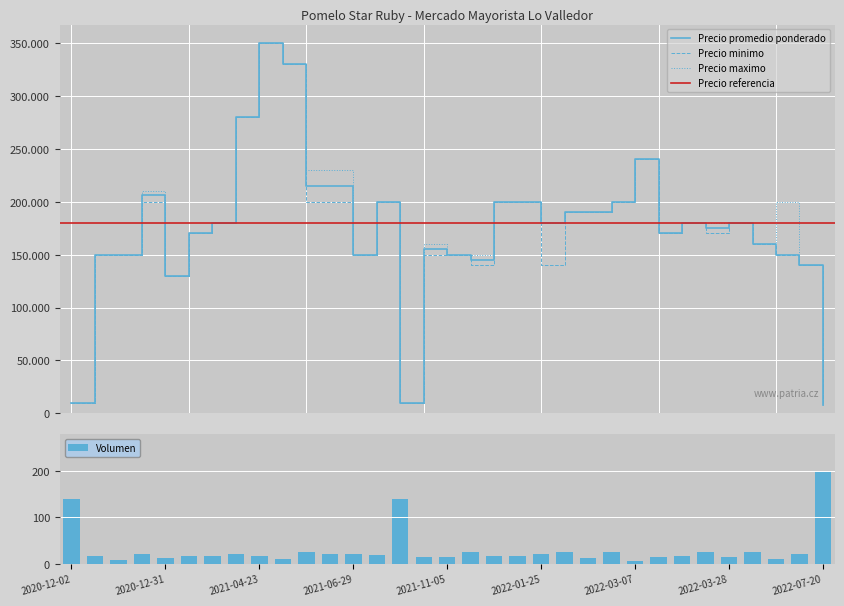

What is the minimum value shown in the chart?

8000